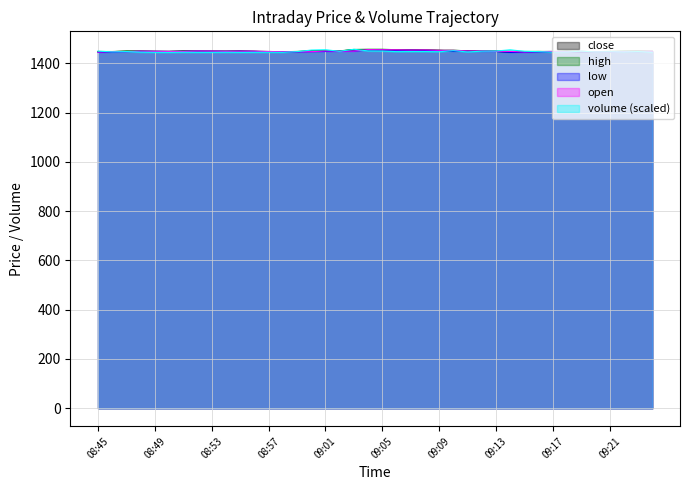

At 09:16, list the series in order from largest to smallest.

high, close, volume, open, low